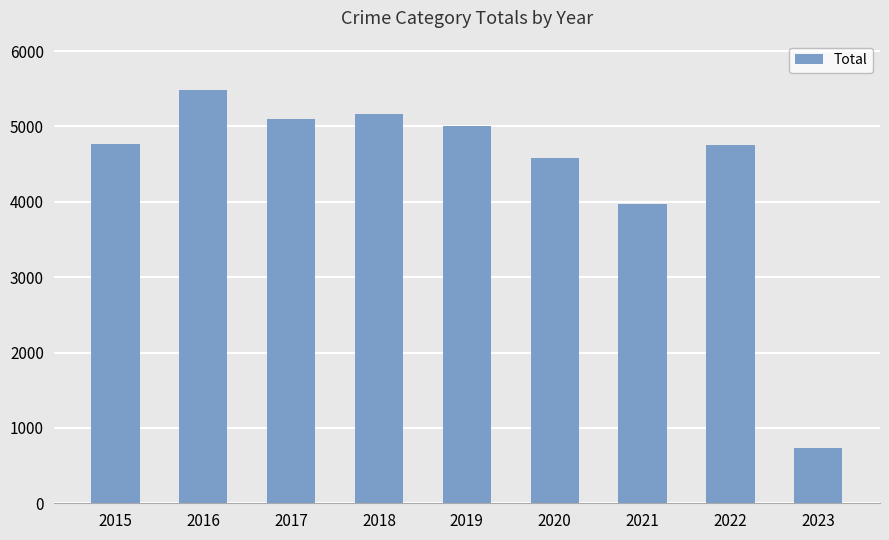

Where is the data nearest to the value 3108?

2021